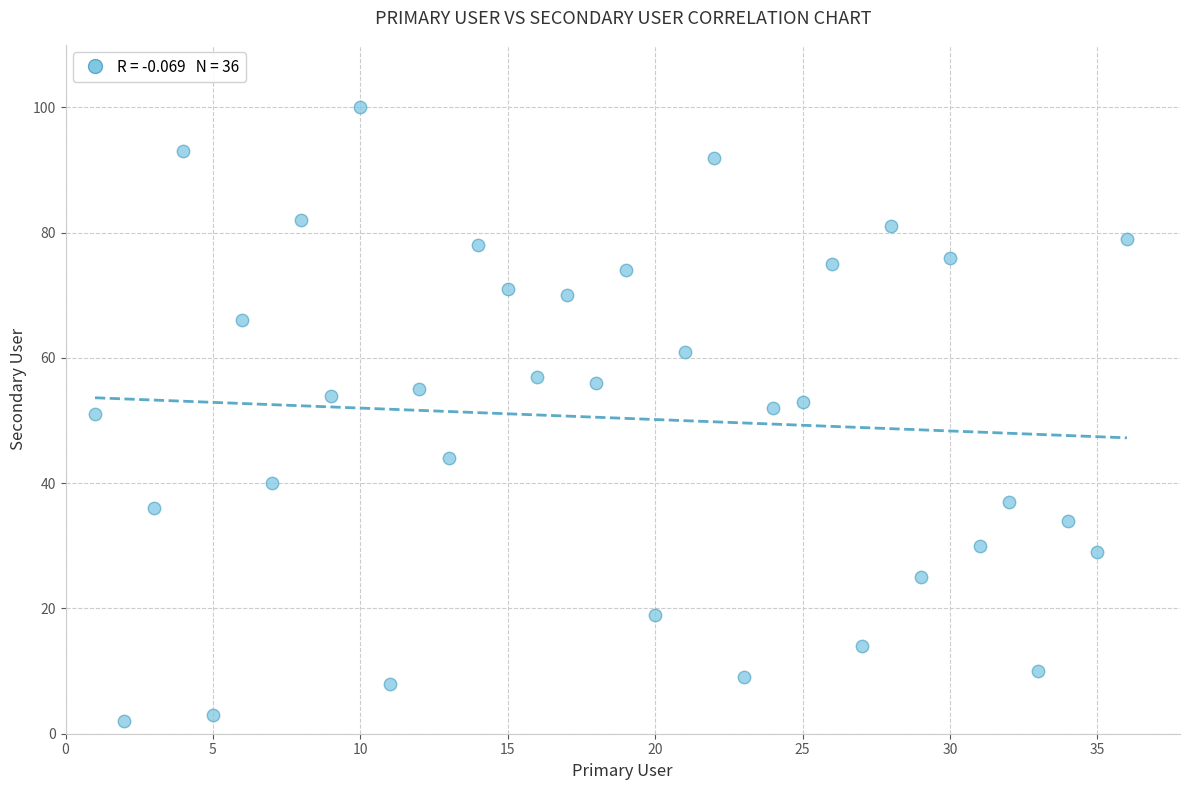

What is the range of X values (max minus min)?

35